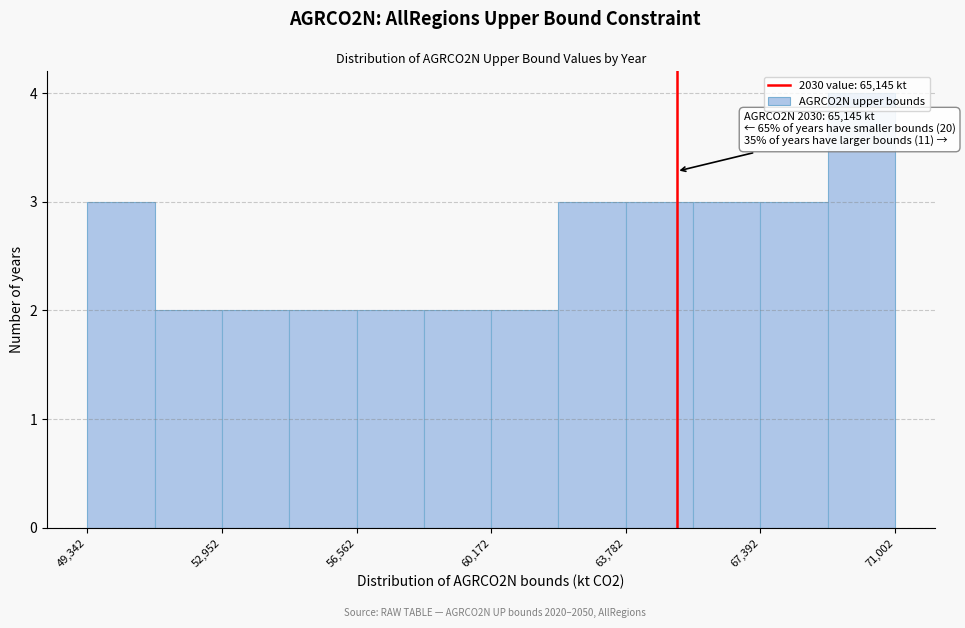

Read against the x-axis, roughly where is the centre of the tallest bar?

70000